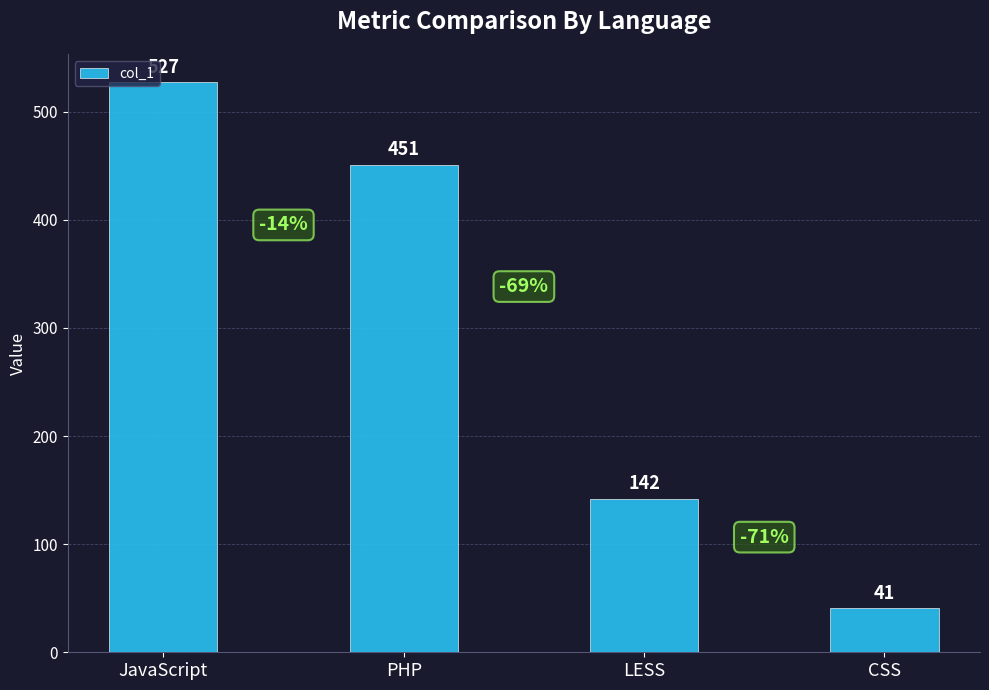

Reading left to right, extract all data points from this chart.

527	451	142	41